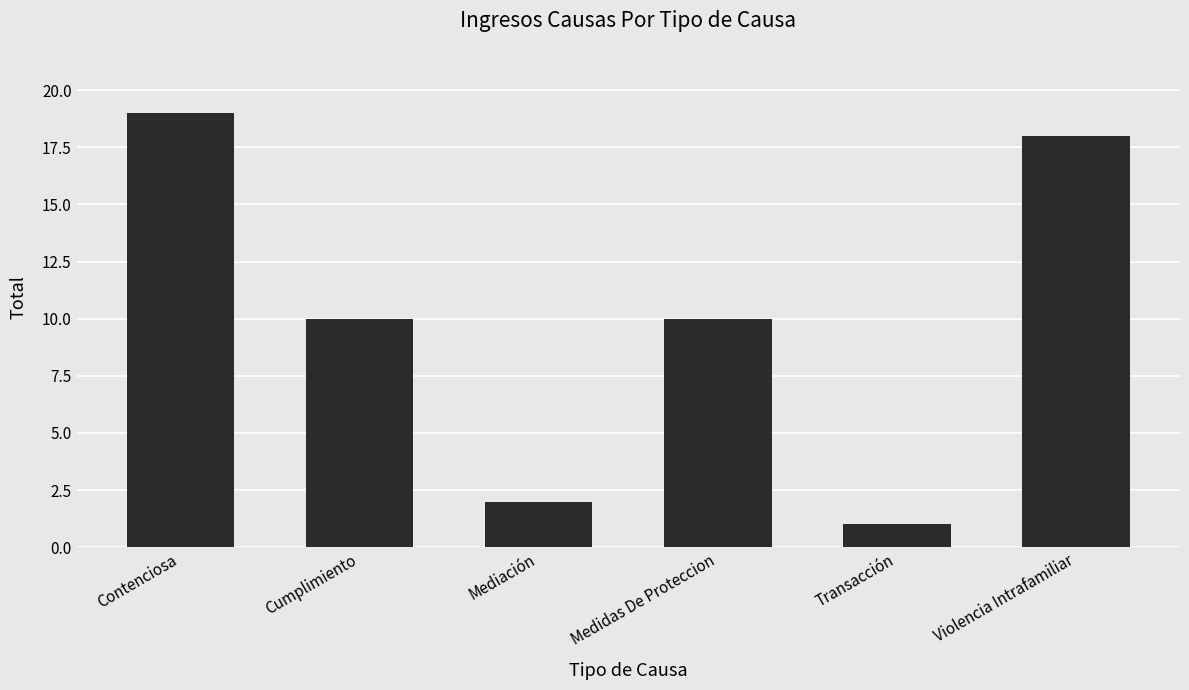

What is the sum of the values at Contenciosa and Medidas De Proteccion?

29